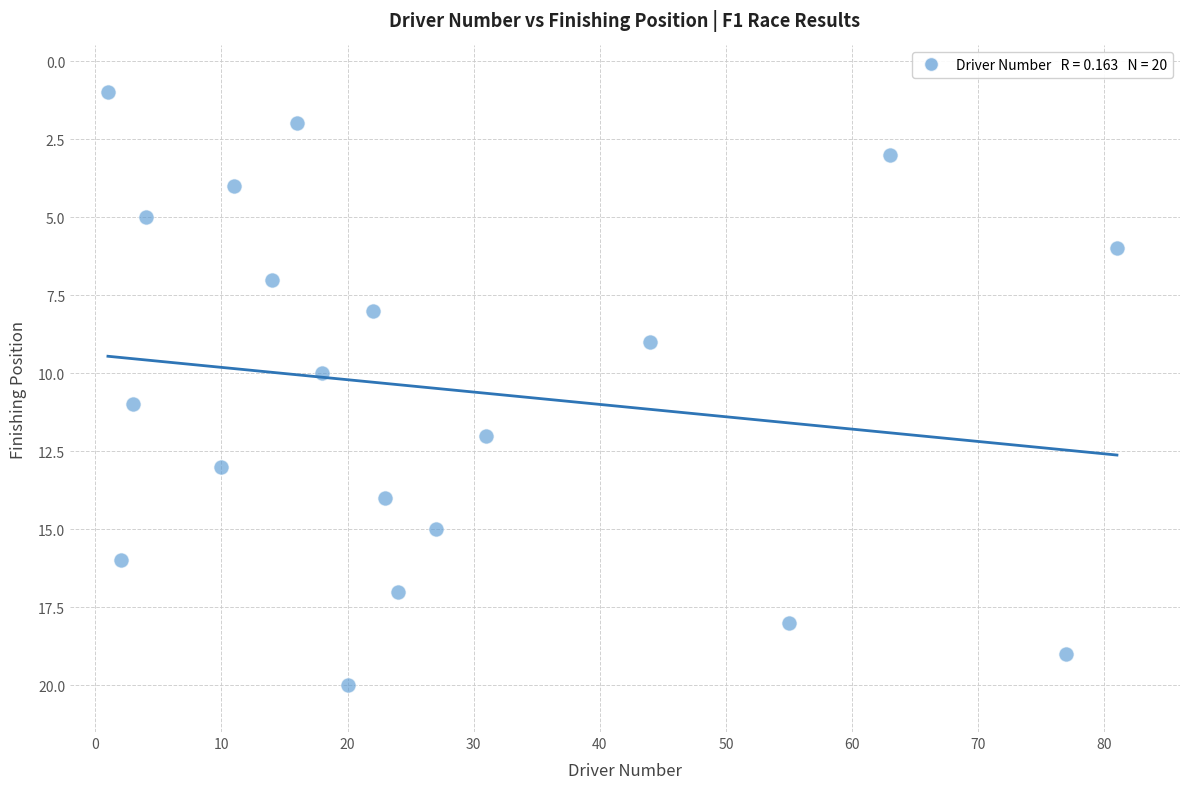

What is the range of Y values (max minus min)?

19